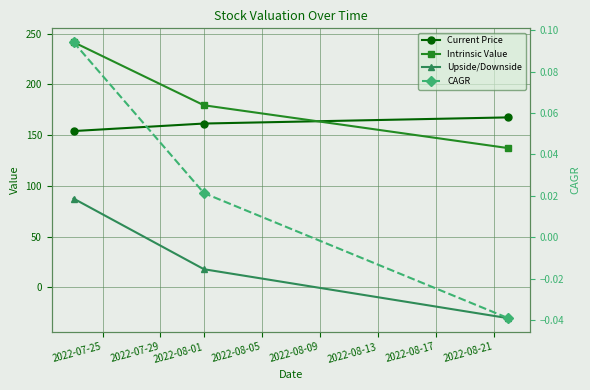

Between 2022-07-25 and 2022-08-01, which series saw the biggest shift?

Upside/Downside